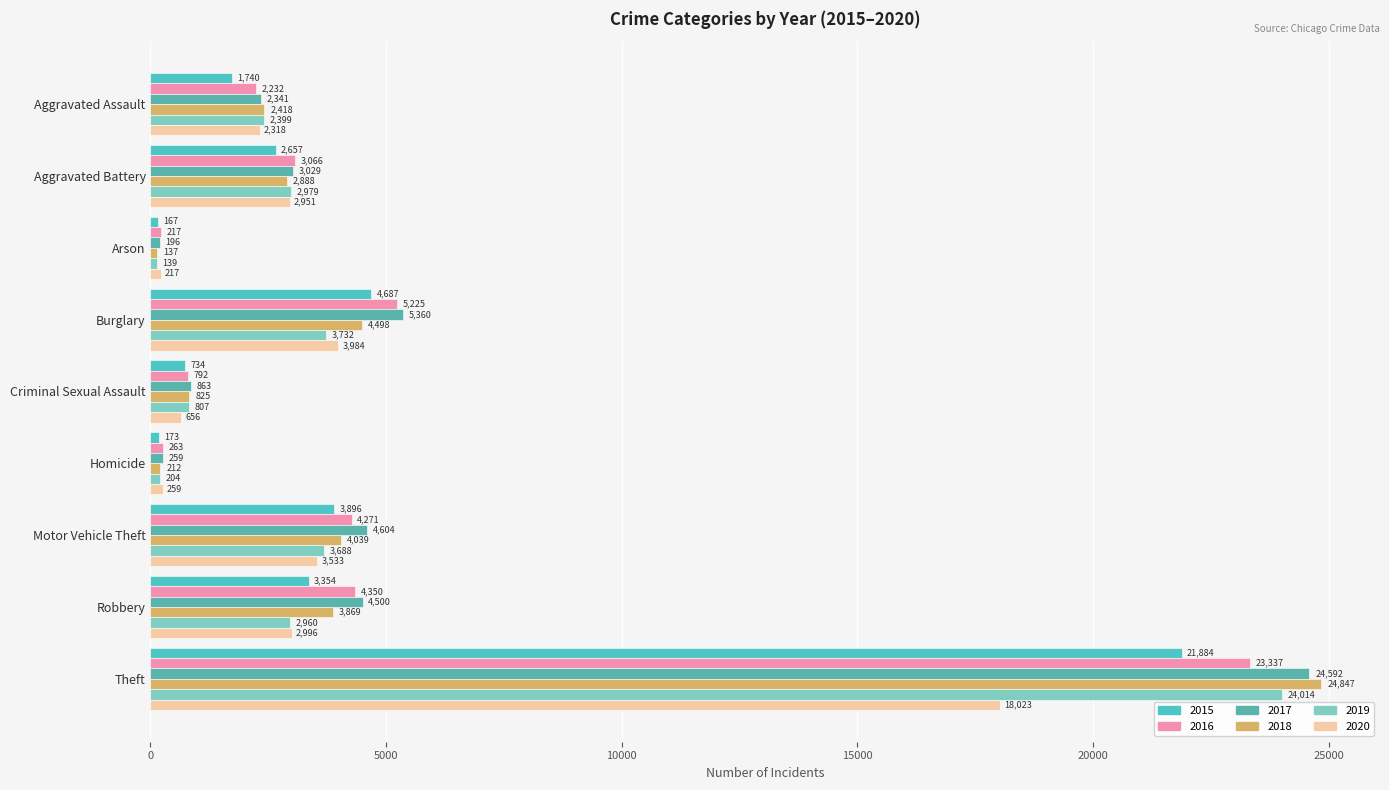

At Homicide, list the series in order from smallest to largest.

2015, 2019, 2018, 2017, 2020, 2016